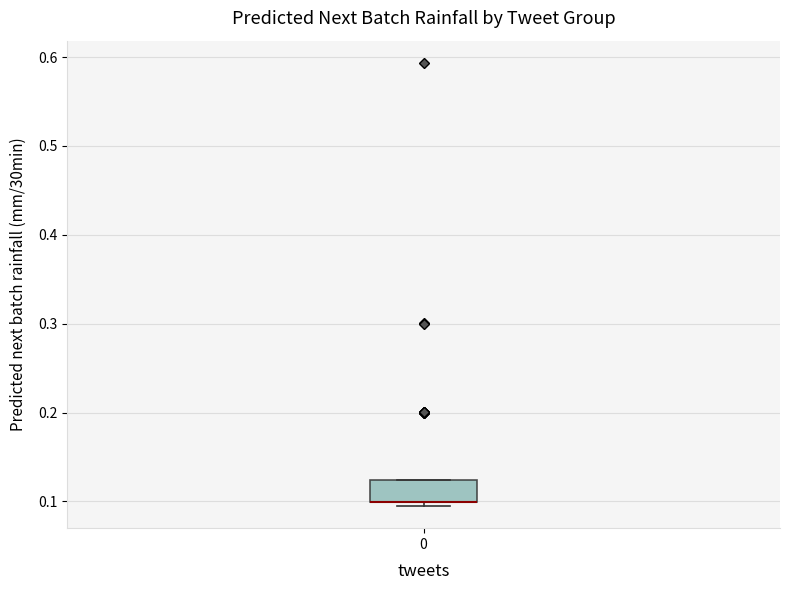

Where is the upper edge of the box at x = 0 on the y-axis? The values are not printed on the chart, so give them approximately, as read against the axis.

0.12